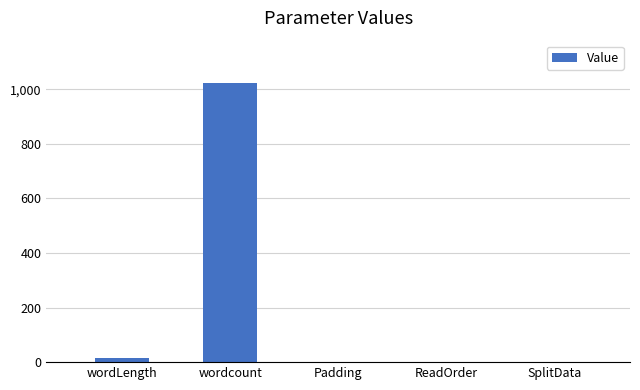

Reading right to left, list all the values displayed in this chart.

0	0	0	1024	16